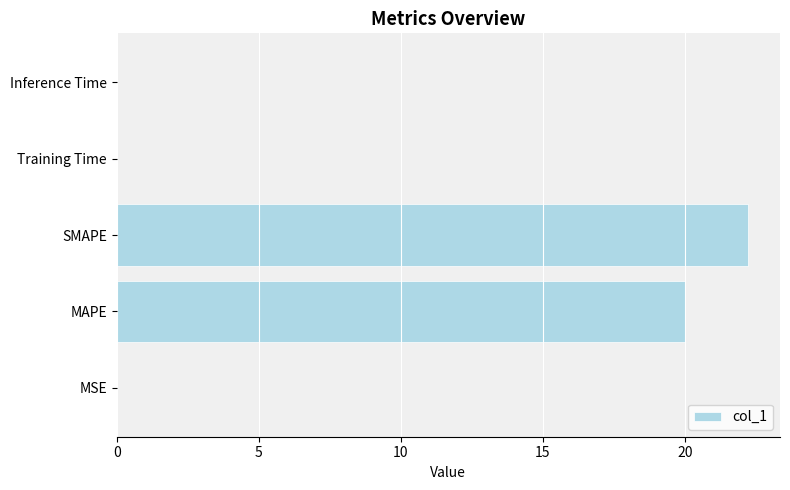

What is the average value?

8.5